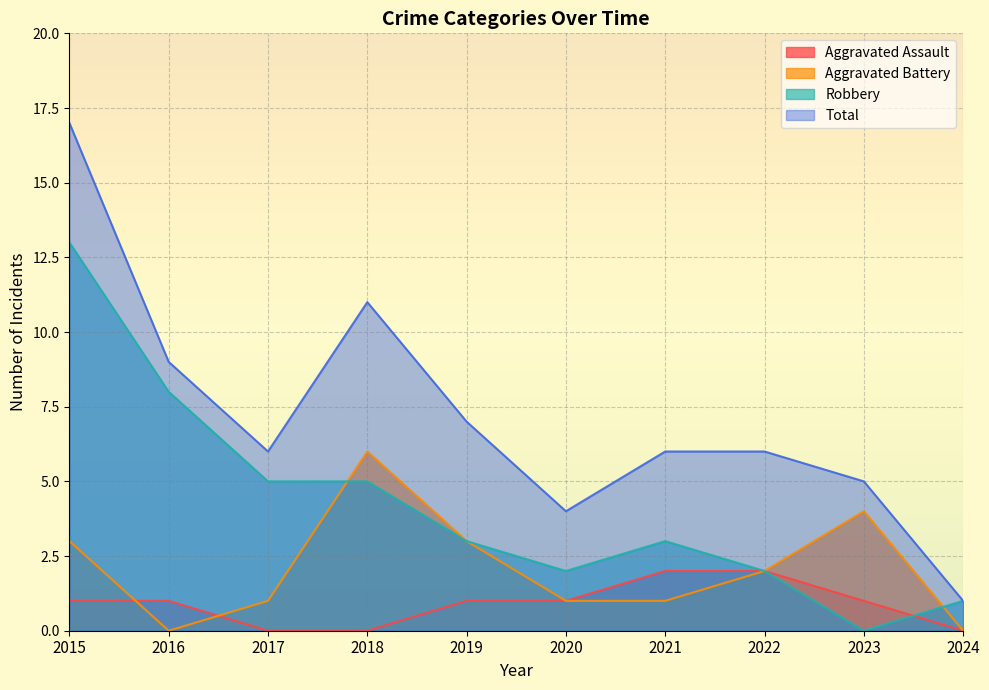

At which category does Aggravated Battery reach its first local valley?

2016